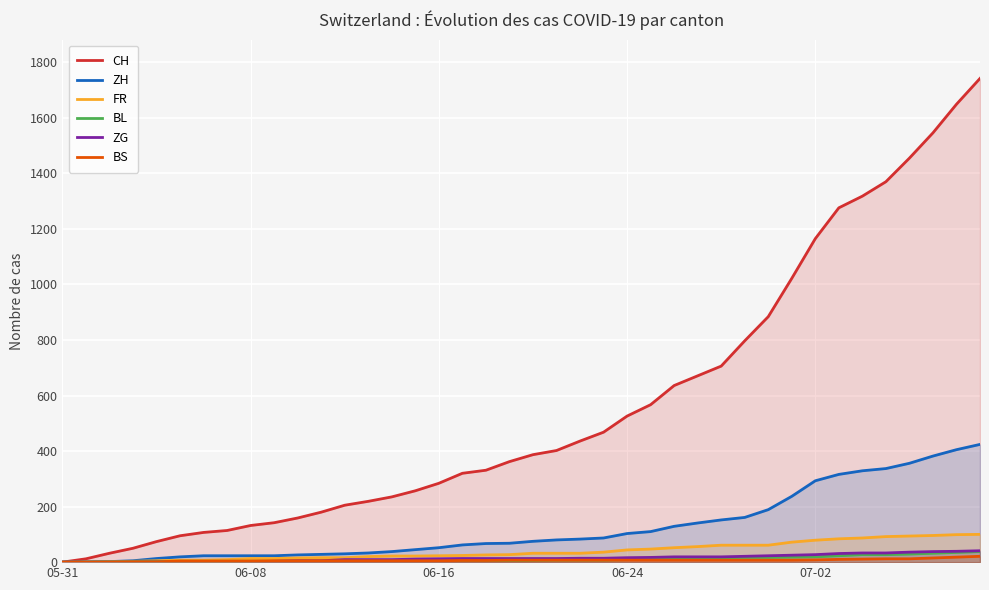

What is the difference between the CH values at 12 and 9?

63